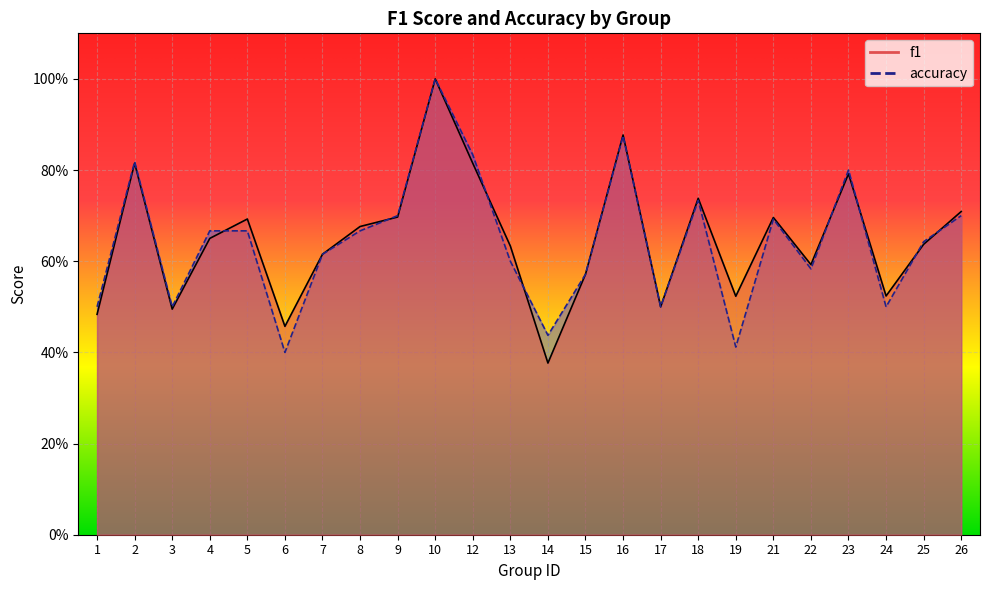

Reading right to left, what are all the values shown in this chart?

f1: 0.7	0.6	0.5	0.8	0.6	0.7	0.5	0.7	0.5	0.9	0.6	0.4	0.6	0.8	1.0	0.7	0.7	0.6	0.5	0.7	0.7	0.5	0.8	0.5
accuracy: 0.7	0.6	0.5	0.8	0.6	0.7	0.4	0.7	0.5	0.9	0.6	0.4	0.6	0.8	1.0	0.7	0.7	0.6	0.4	0.7	0.7	0.5	0.8	0.5